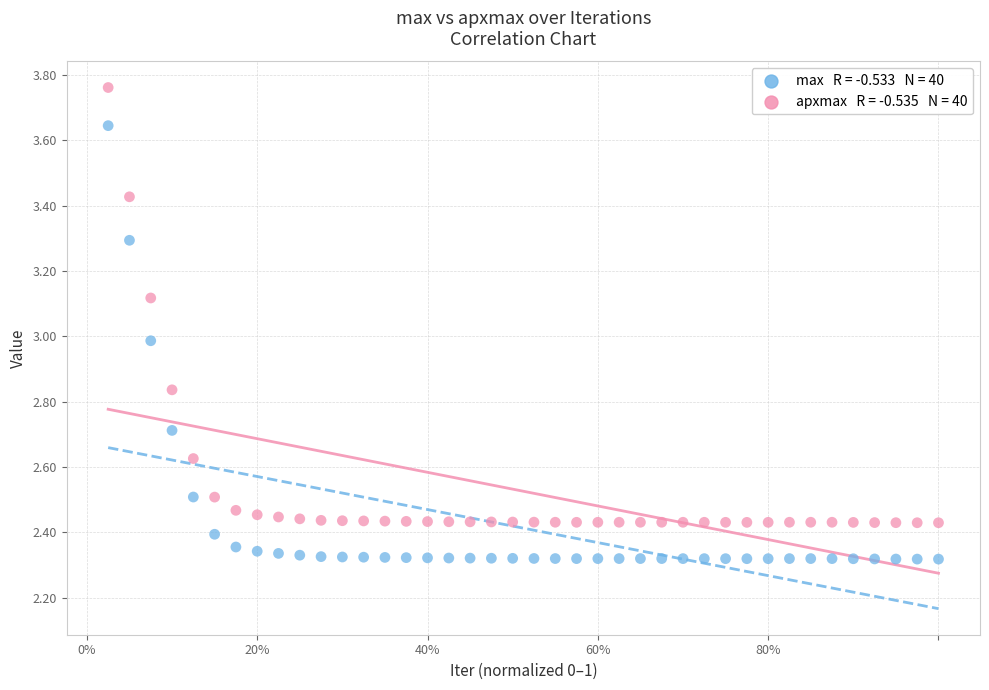

Across all data points, what is the range of Y values (max minus min)?

1.4